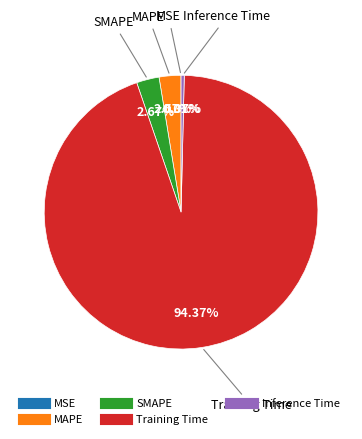

To the nearest percent, what portion does MAPE represent?

3%